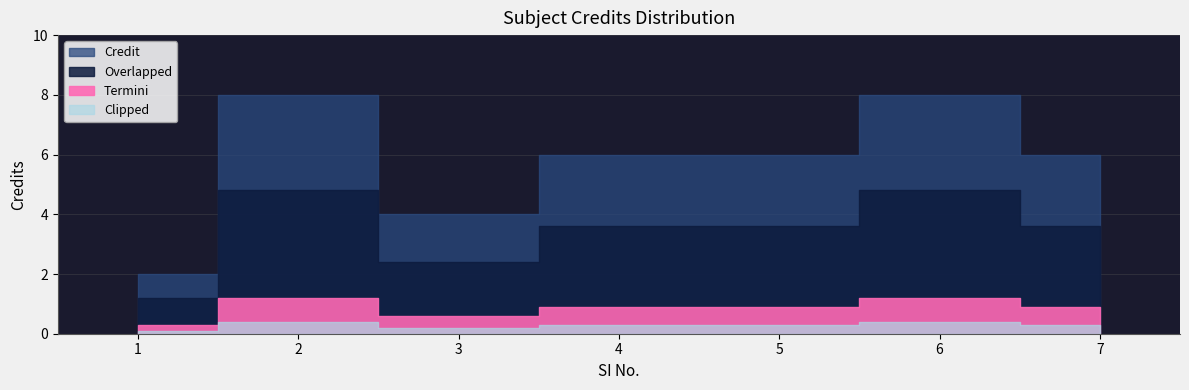

True or false: the data shows 2 at 4.

False